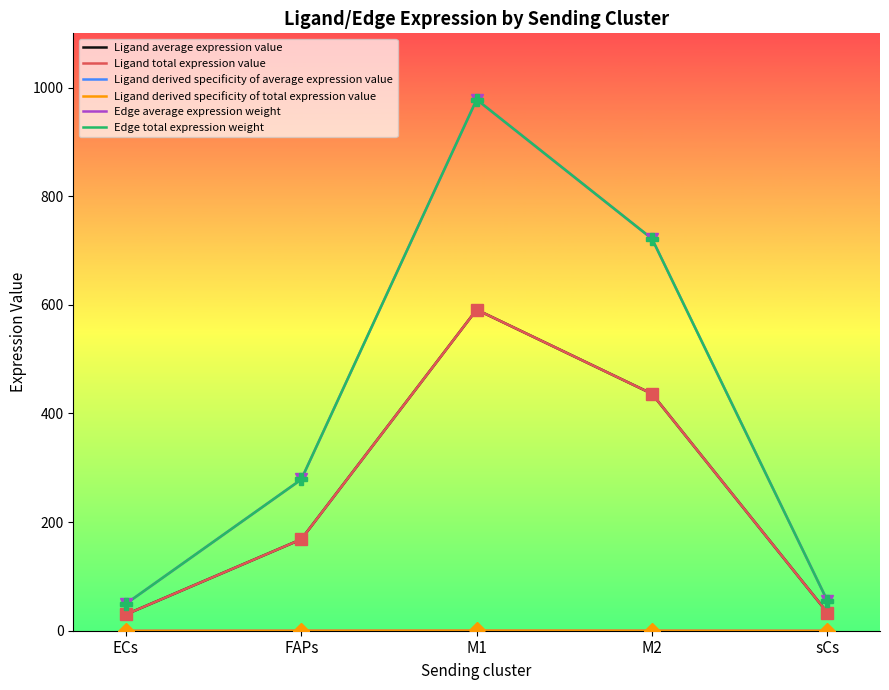

Rank the series at FAPs from highest to lowest value.

Edge average expression weight, Edge total expression weight, Ligand average expression value, Ligand total expression value, Ligand derived specificity of average expression value, Ligand derived specificity of total expression value